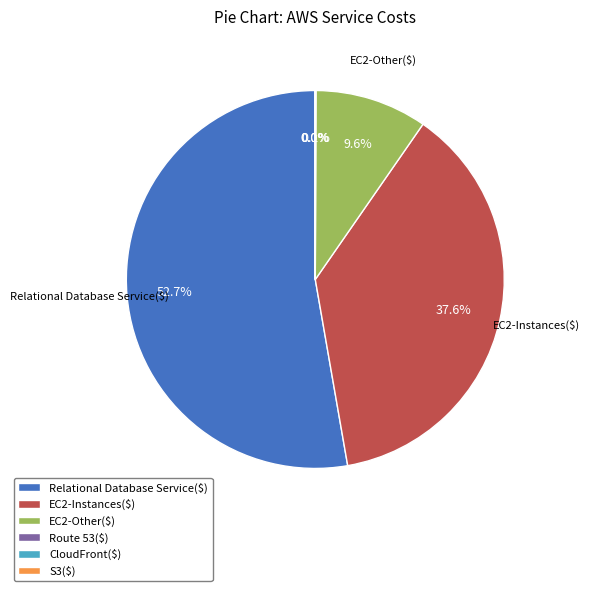

Which category accounts for the majority?

Relational Database Service($)